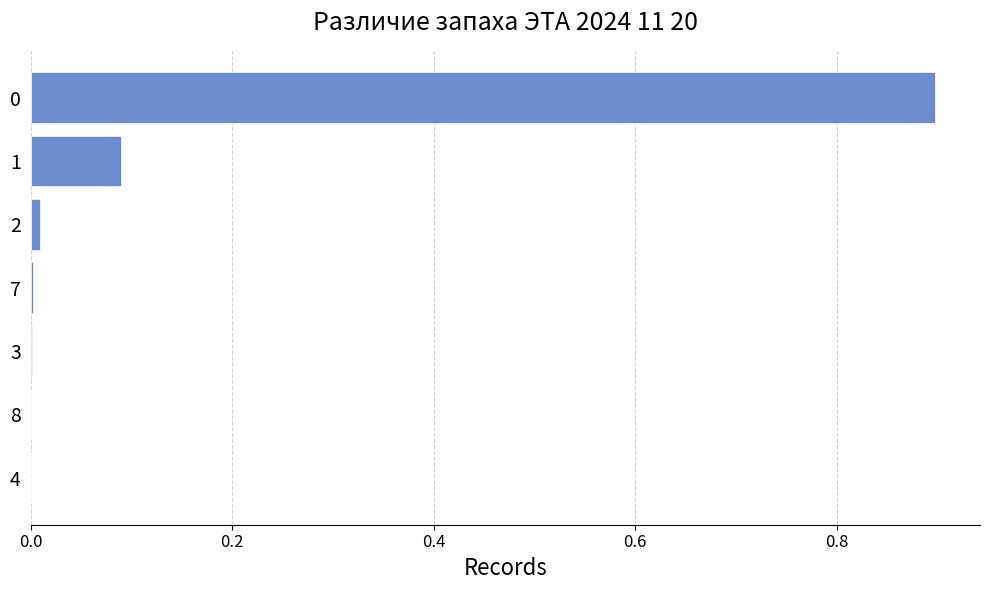

What is the maximum value shown in the chart?

0.9